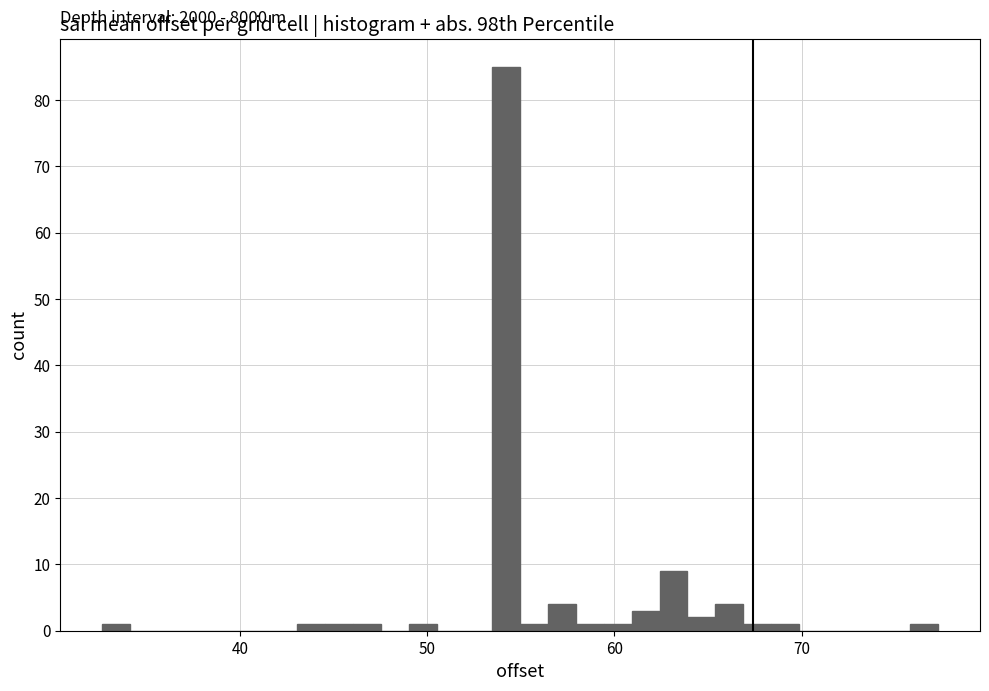

Read against the x-axis, roughly where is the centre of the tallest bar?

54